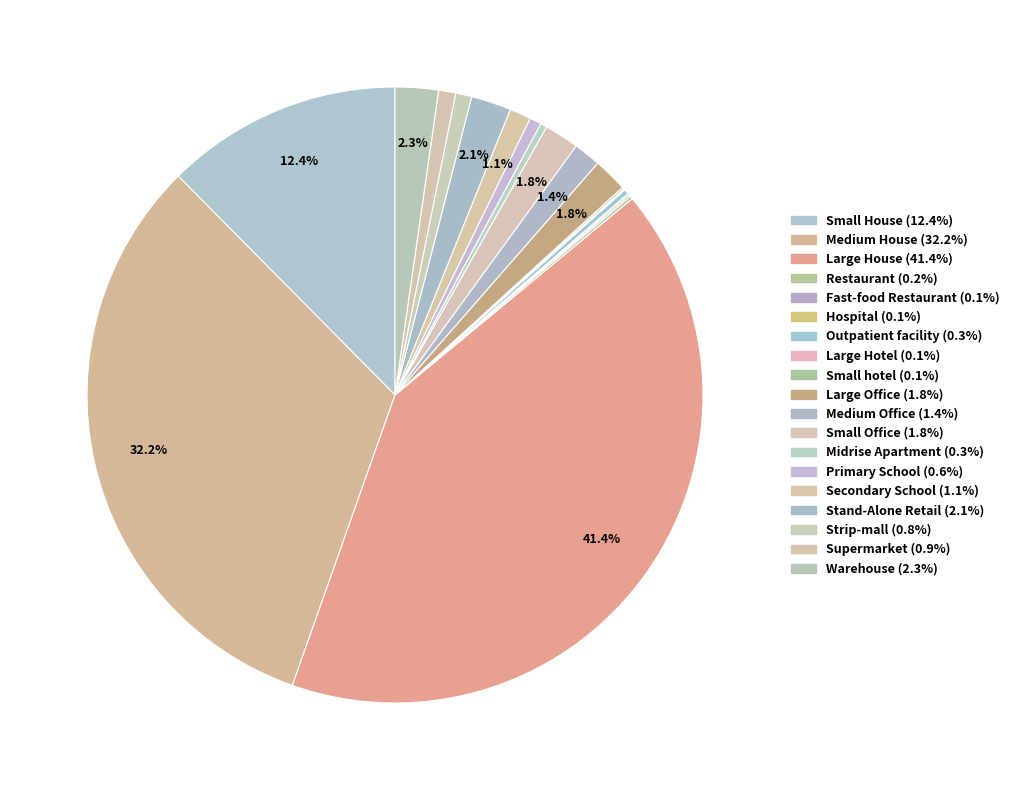

Is there a majority slice in this chart?

No